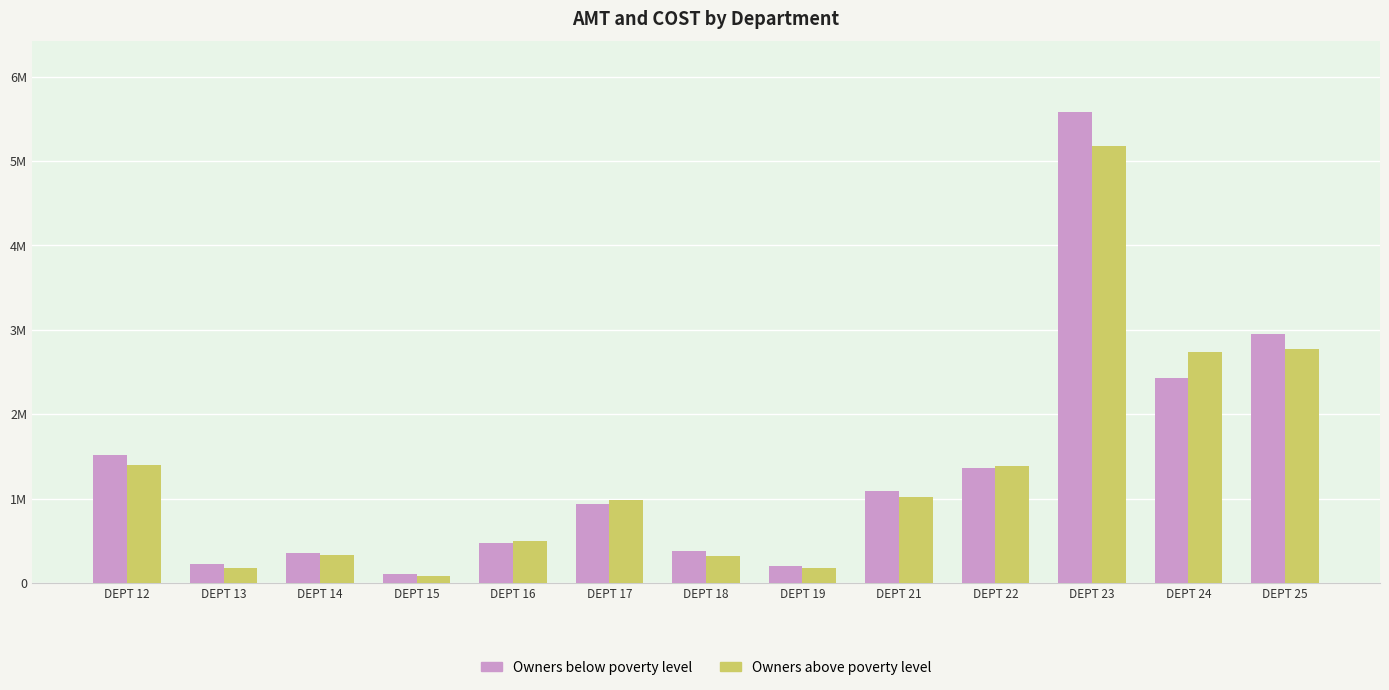

Rank the series by their average value, from highest to lowest.

Owners below poverty level, Owners above poverty level